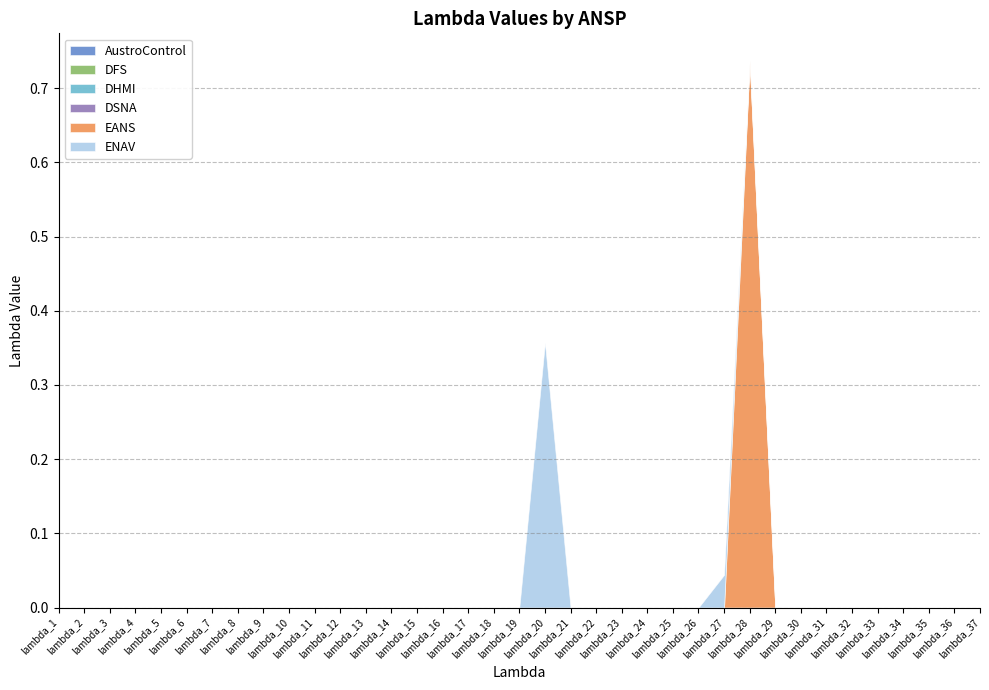

True or false: DSNA and DHMI cross at least once.

False